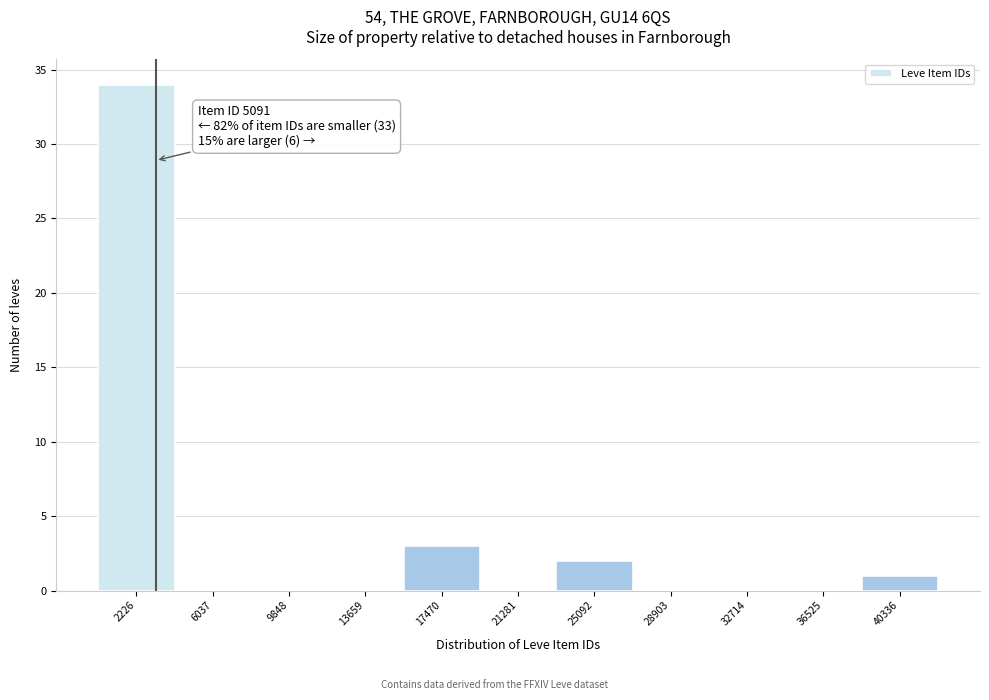

Reading left to right, transcribe all the data shown in this chart.

2226=34	6037=0	9848=0	13659=0	17470=3	21281=0	25092=2	28903=0	32714=0	36525=0	40336=1